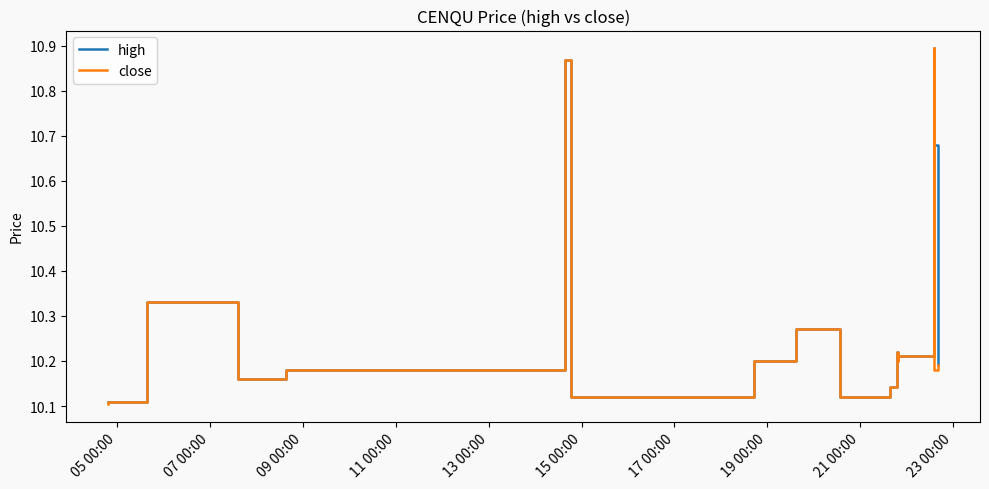

List the series in order of their overall mean, lowest first.

close, high